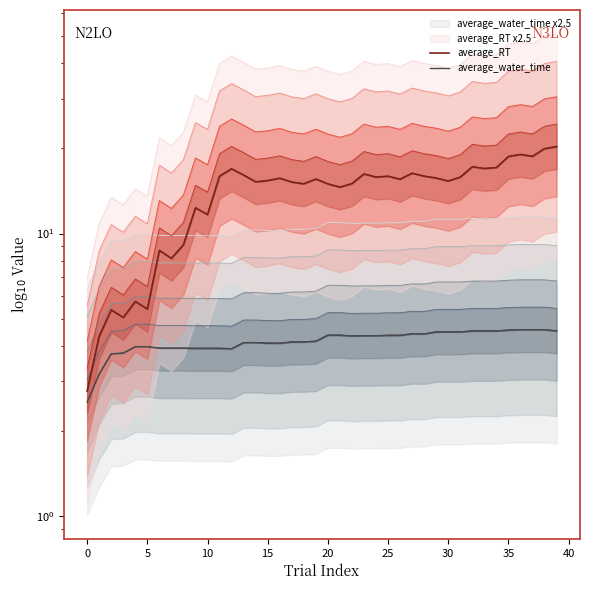

What is the label of the 28th point from the right?

12